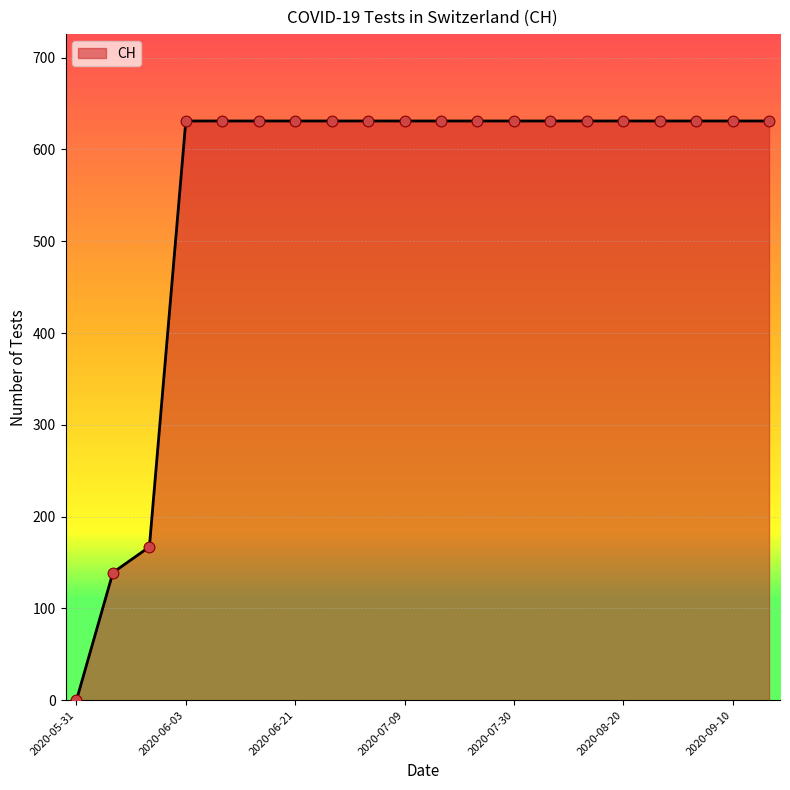

What is the maximum value shown in the chart?

631